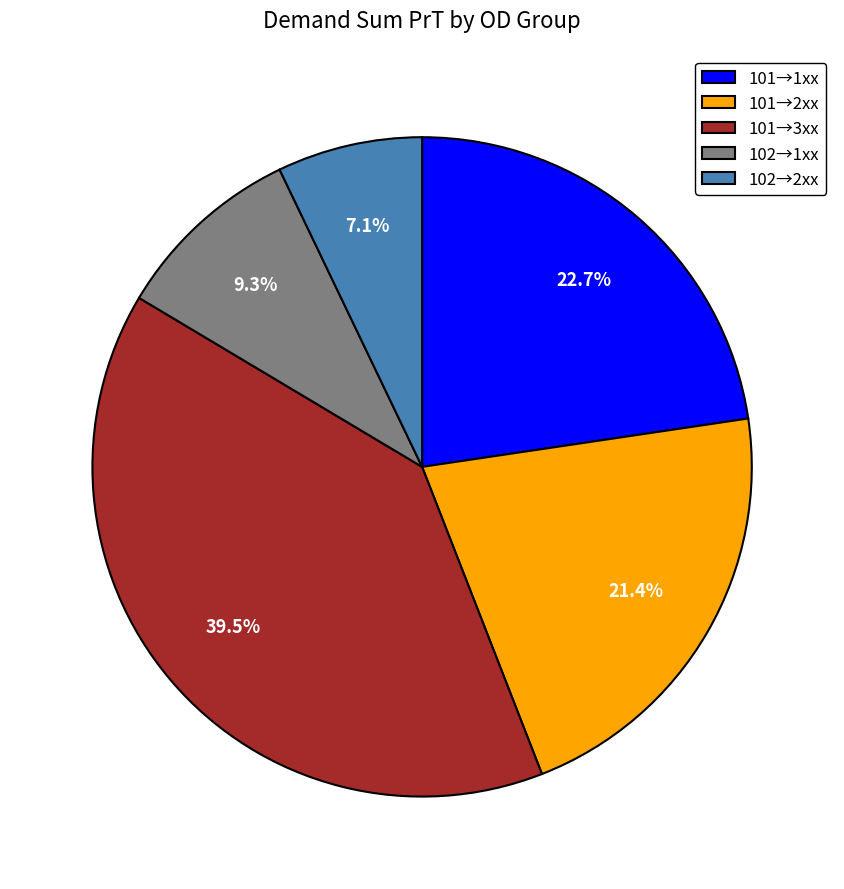

Does any single category account for the majority?

No